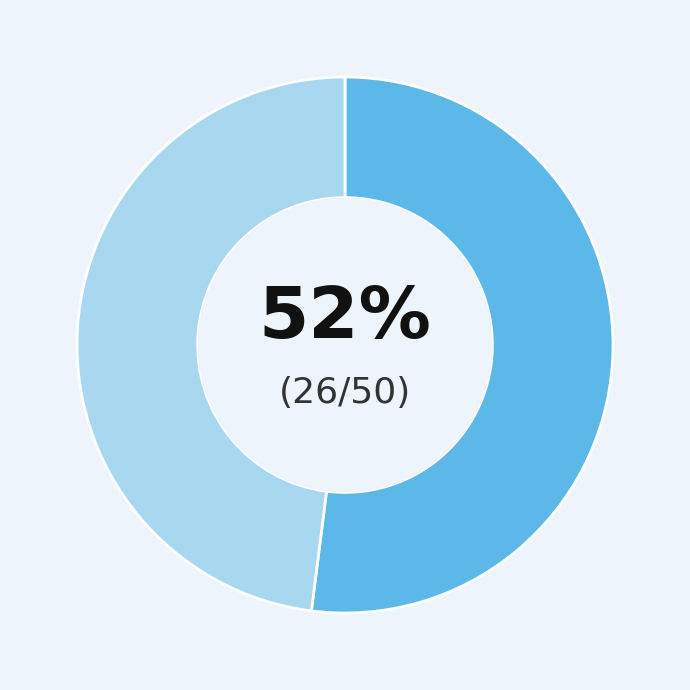

To the nearest percent, what is the average slice percentage?

50%